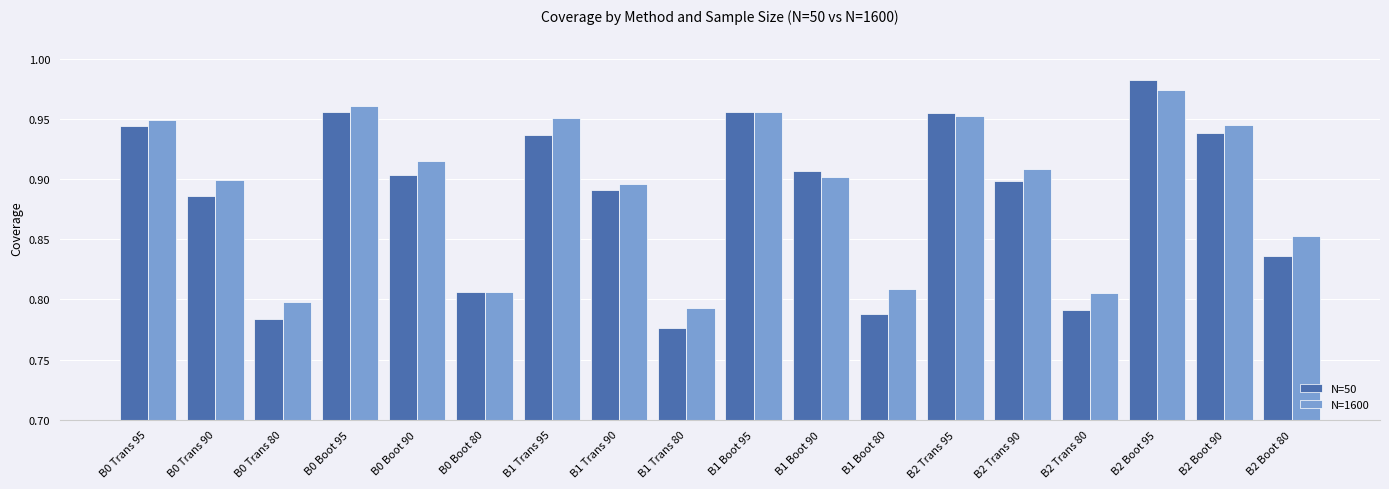

What are all the series names shown in the legend?

N=50, N=1600